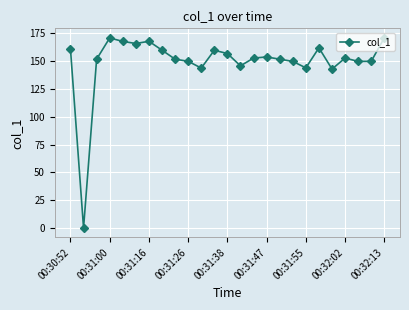

How many data points does each series have?

25